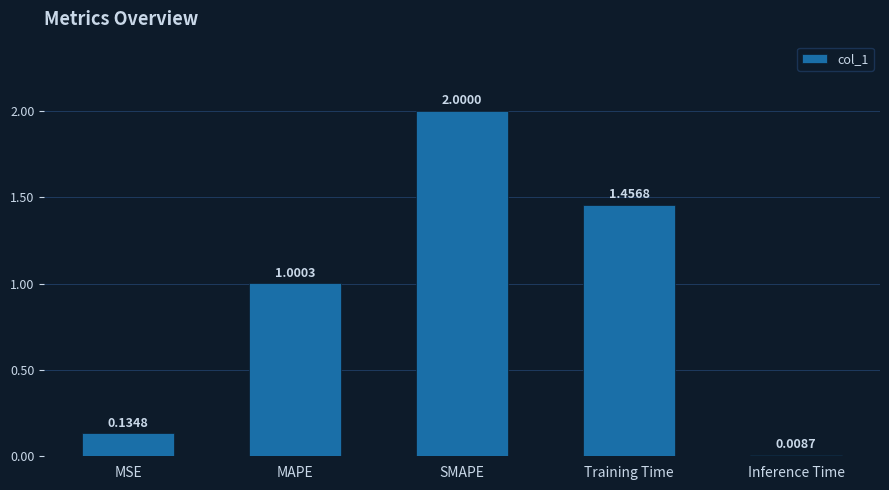

Rank the categories by value from highest to lowest.

SMAPE, Training Time, MAPE, MSE, Inference Time